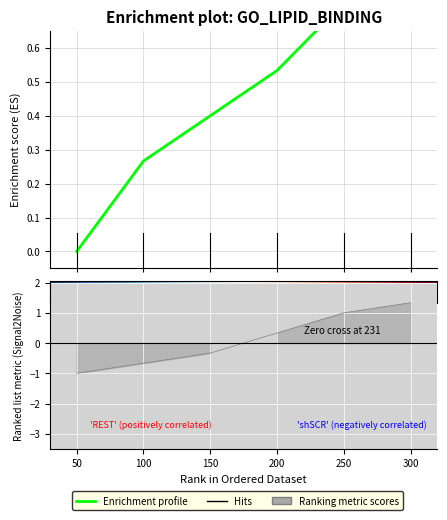

Which label corresponds to the largest value in the chart?

300